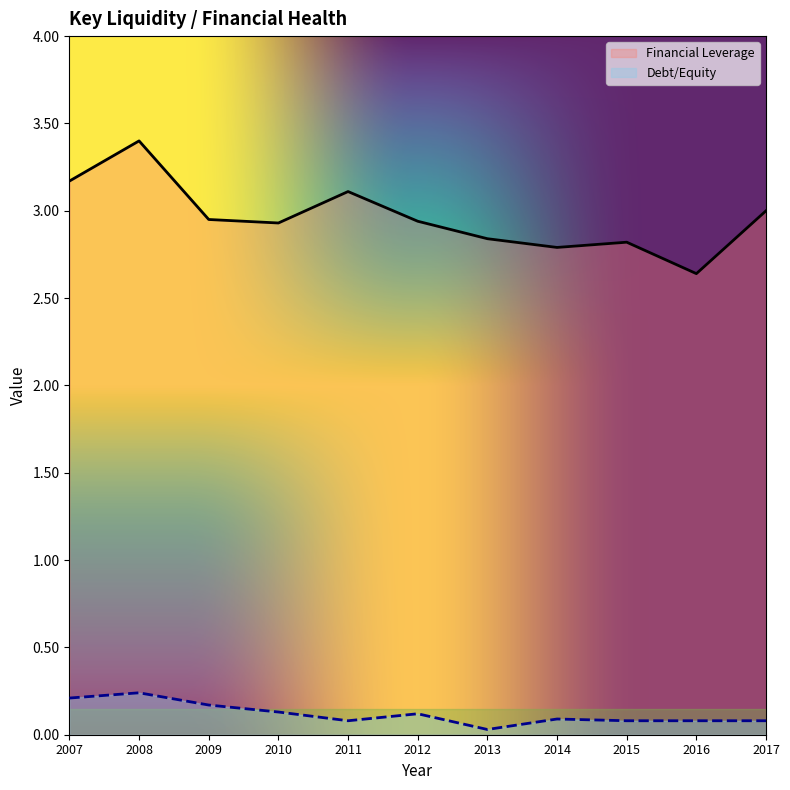

True or false: Financial Leverage and Debt/Equity cross at least once.

False